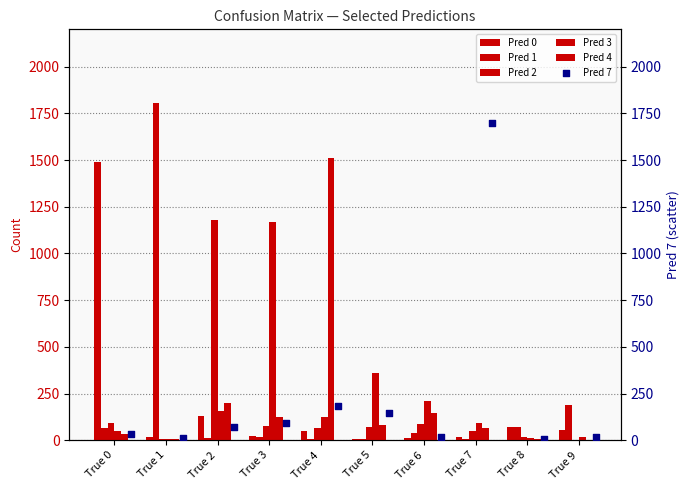

What are all the series names shown in the legend?

Pred 0, Pred 1, Pred 2, Pred 3, Pred 4, Pred 7